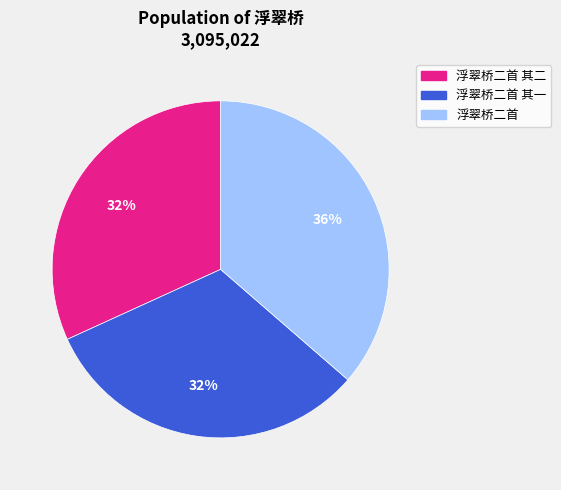

Is there a majority slice in this chart?

No